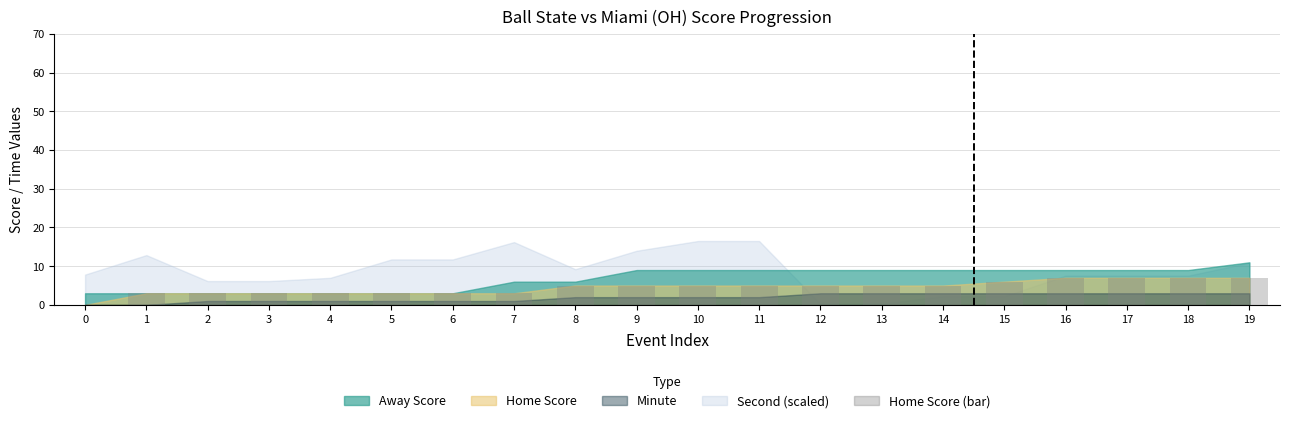

What is the change in value from 5 to 14?

+2